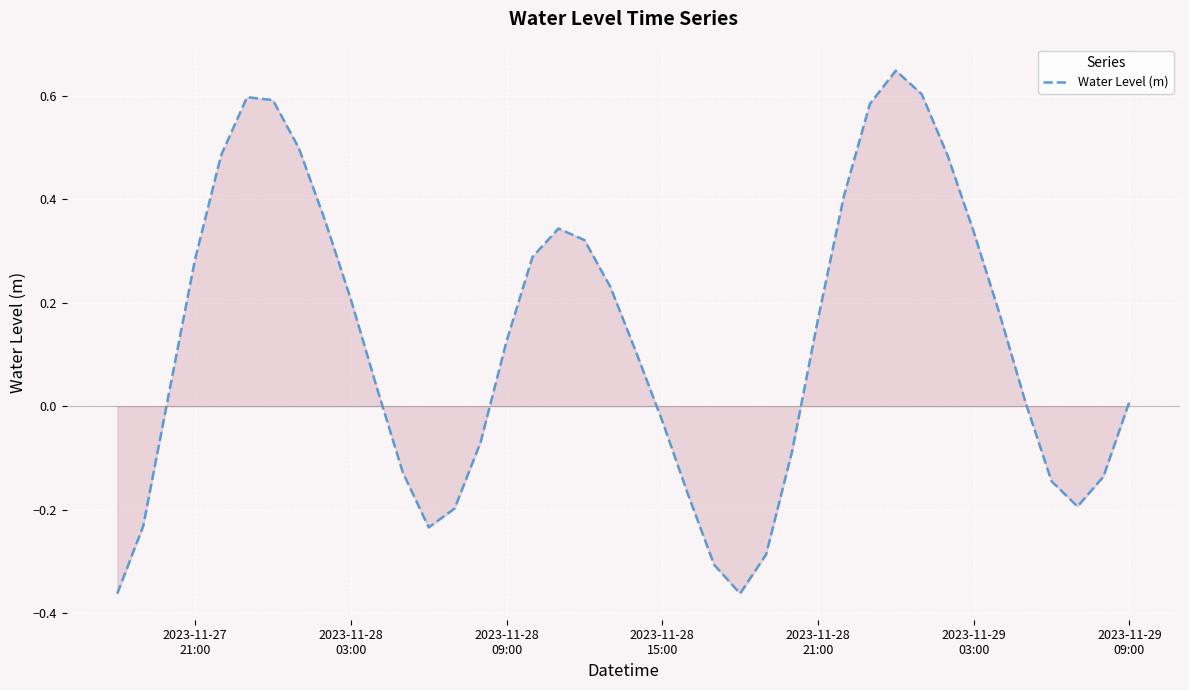

What is the difference between the maximum and minimum values?

1.0